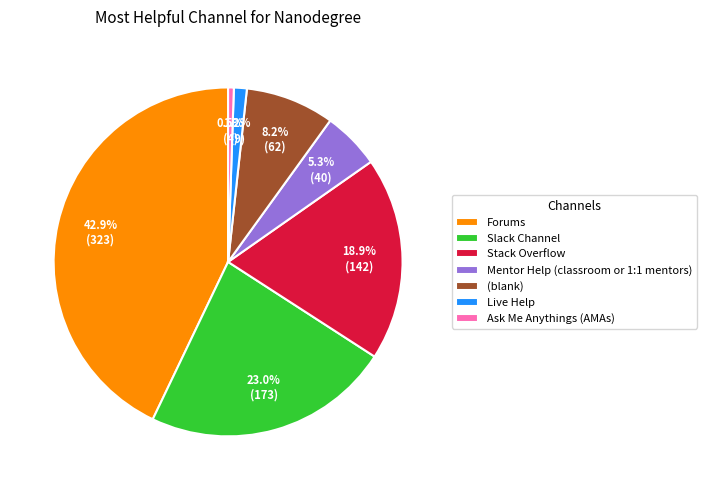

Does Live Help account for over 50% of the chart?

No